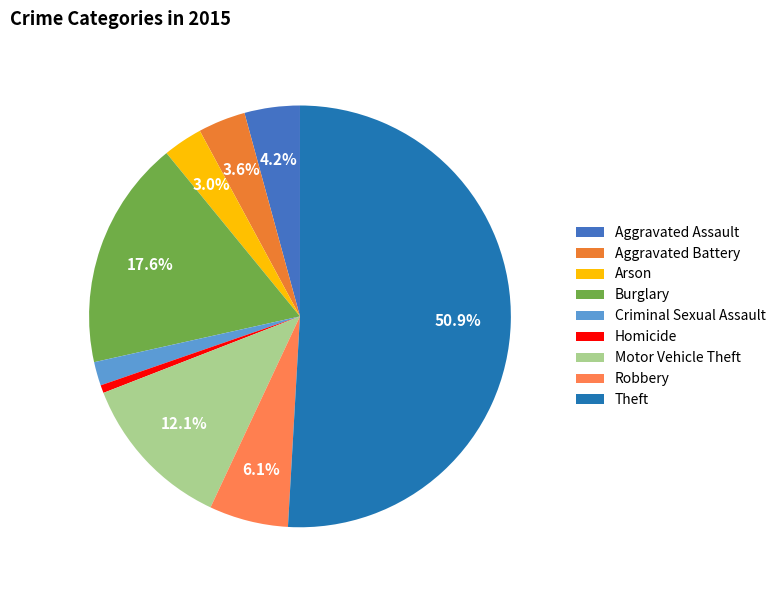

Which has a higher value, Aggravated Assault or Arson?

Aggravated Assault